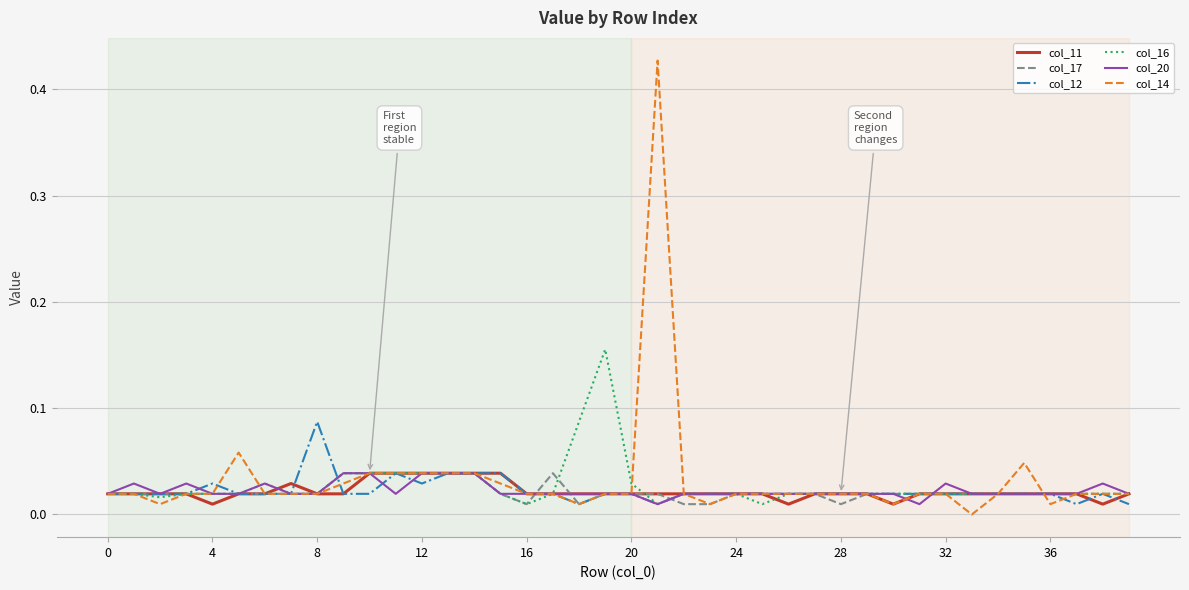

Which series has the largest range (max minus min)?

col_14